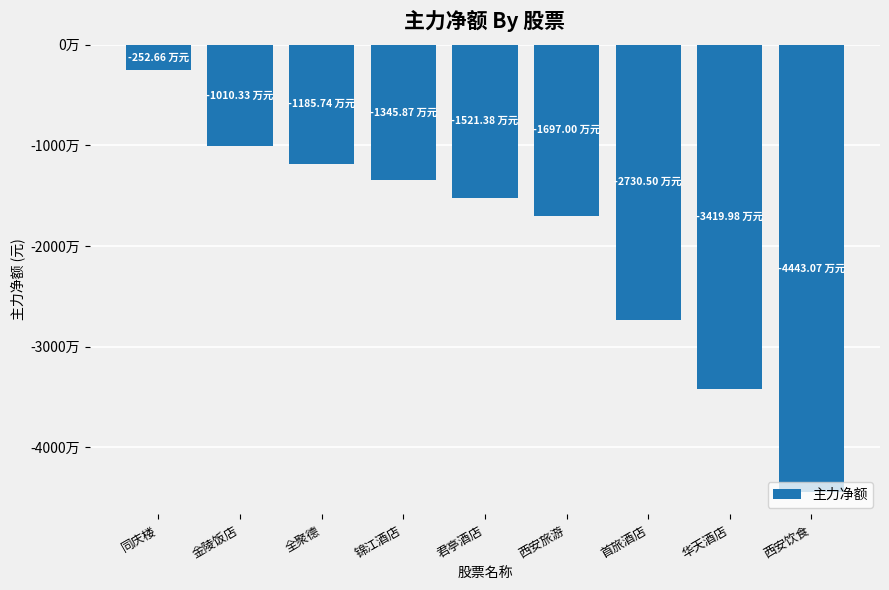

What is the average value?

-19562819